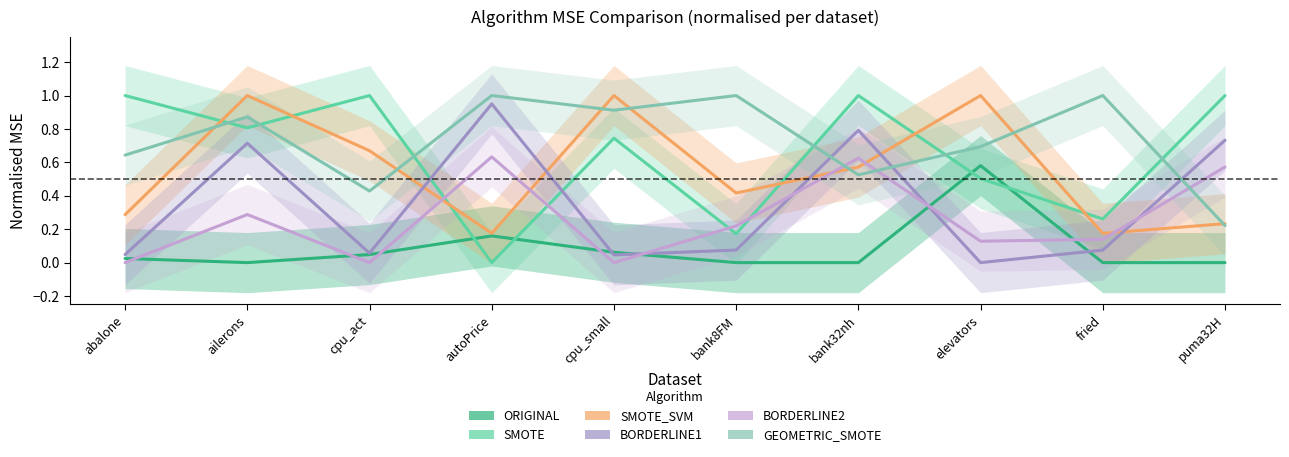

What is the average value of the SMOTE_SVM series?

0.6